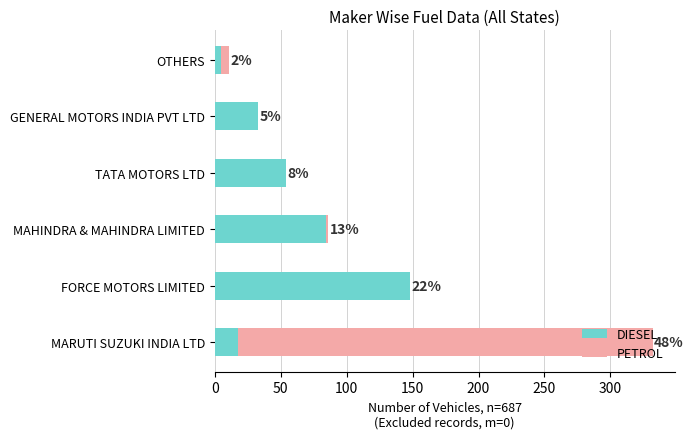

List the series in order of their overall mean, lowest first.

PETROL, DIESEL